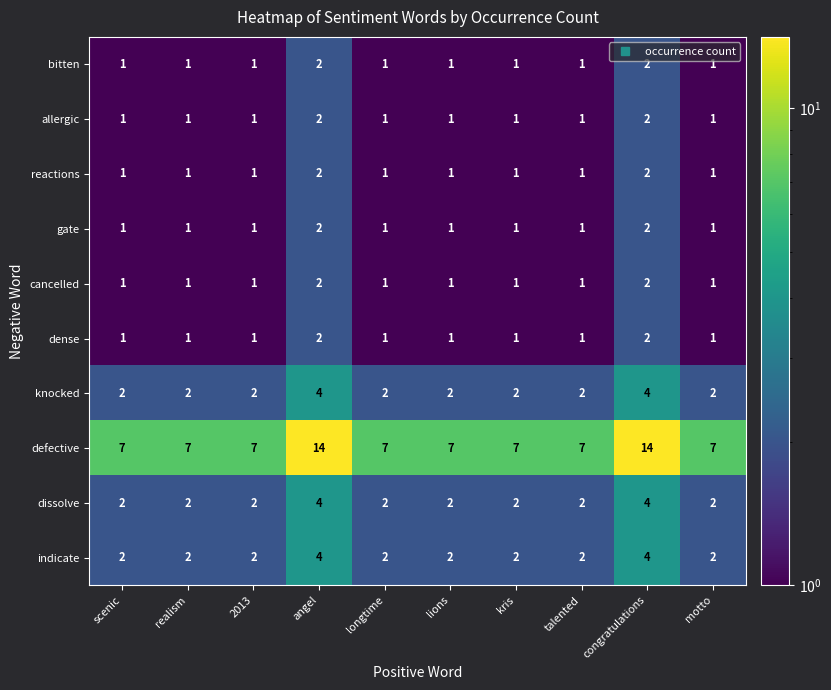

Between angel and lions, which series saw the biggest shift?

defective